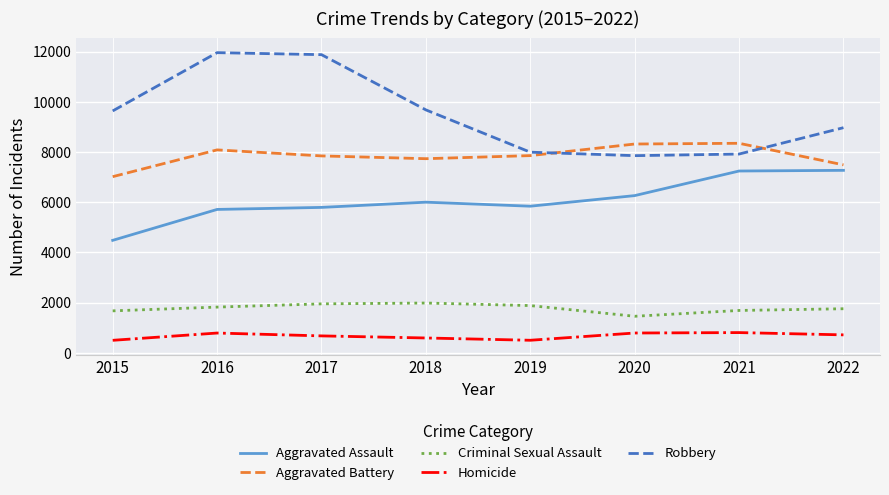

The value of Homicide at 2020 is 787. True or false?

True